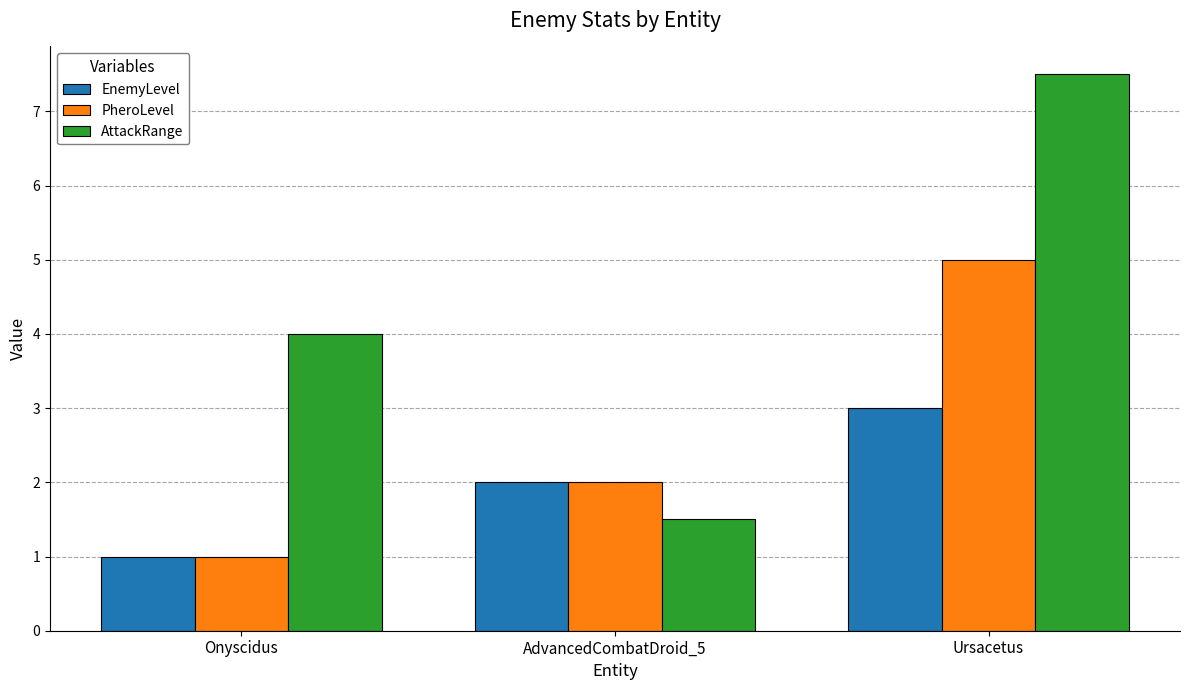

Where is EnemyLevel nearest to the value 2?

AdvancedCombatDroid_5